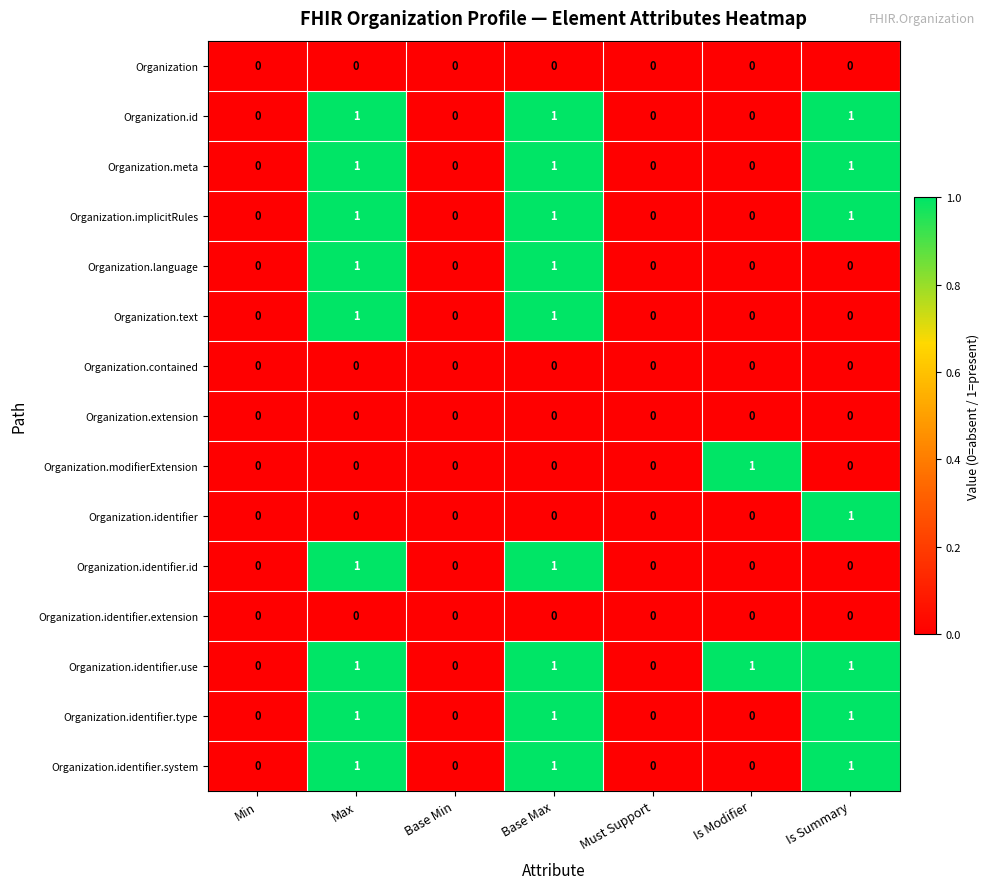

What is the sum of all Organization.implicitRules values?

3